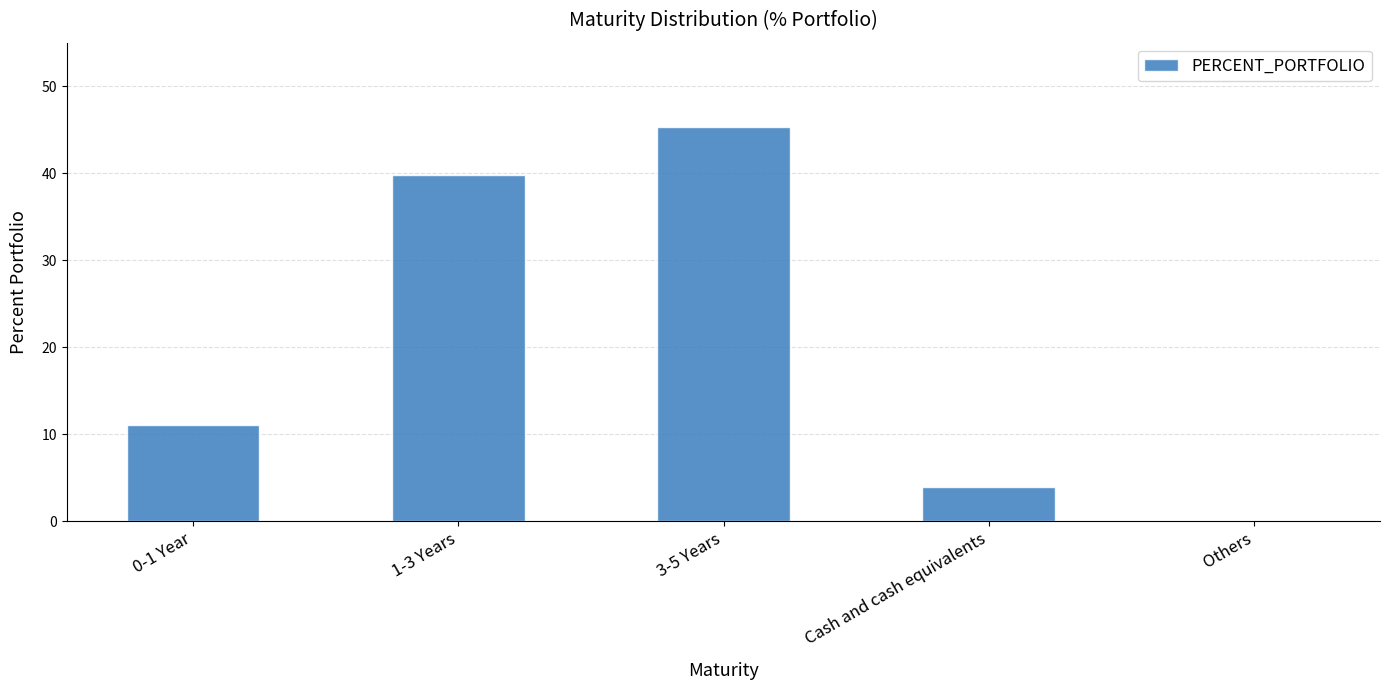

What is the change in value from 0-1 Year to 1-3 Years?

+28.8